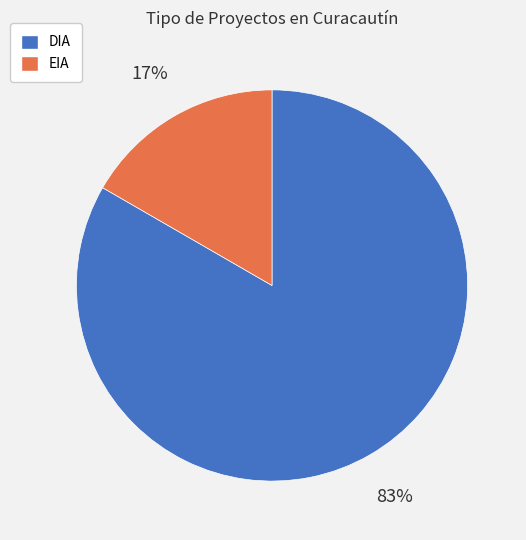

How many segments does this pie chart have?

2